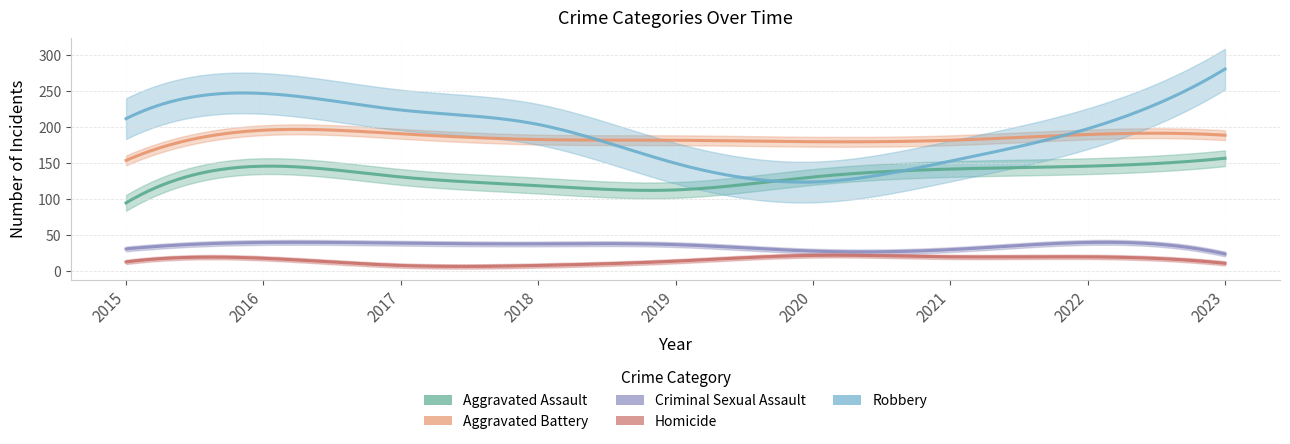

Where is Criminal Sexual Assault nearest to the value 32?

2015